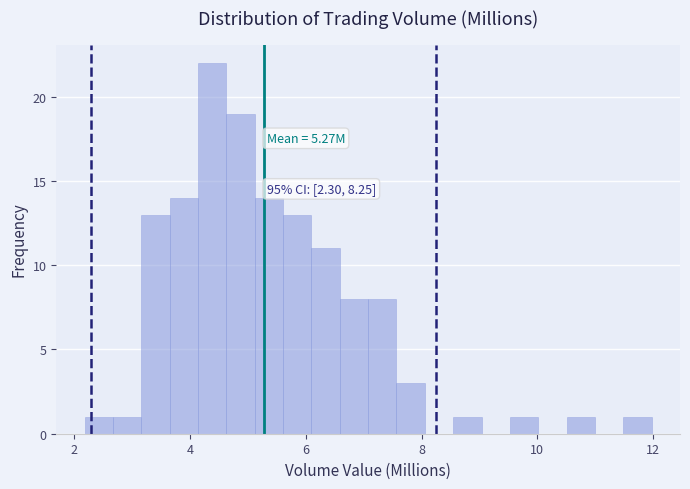

Read against the x-axis, roughly where is the centre of the tallest bar?

4.4